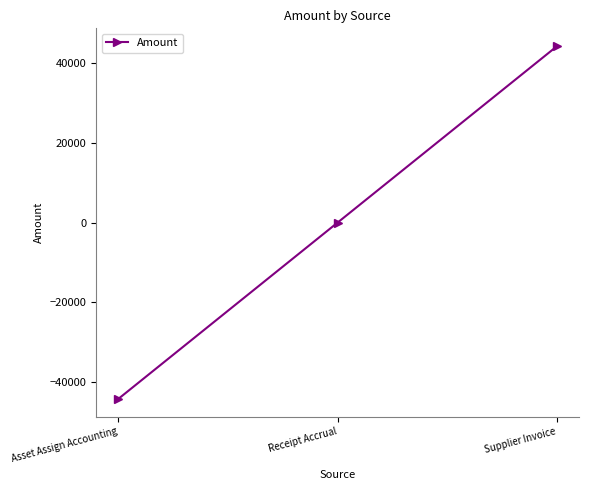

Between Supplier Invoice and Asset Assign Accounting, which is larger?

Supplier Invoice